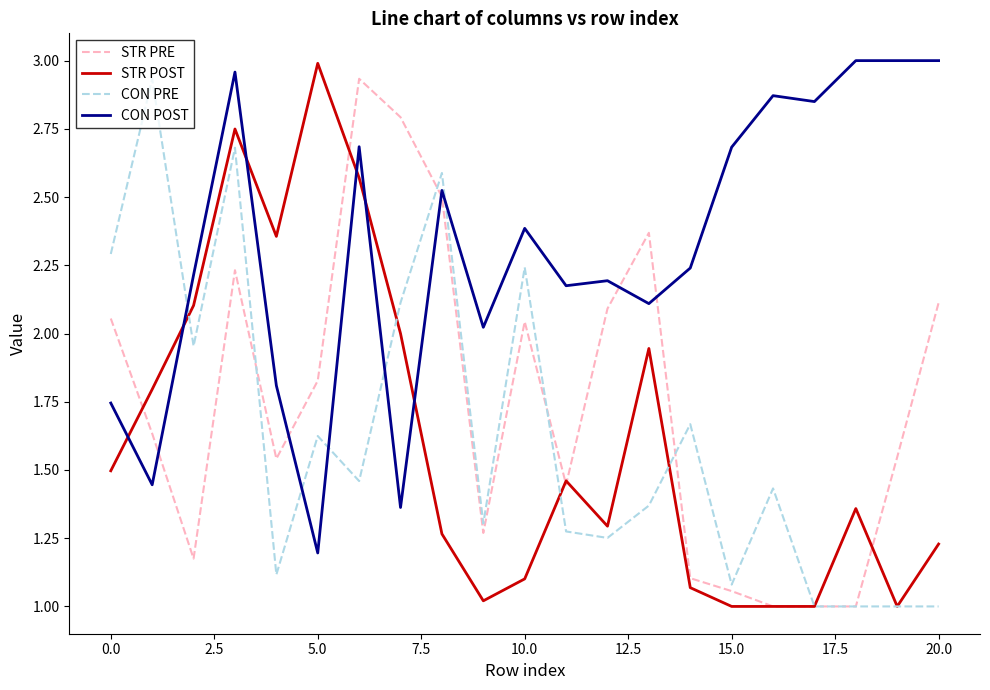

What is the sum of all CON PRE values?

34.4